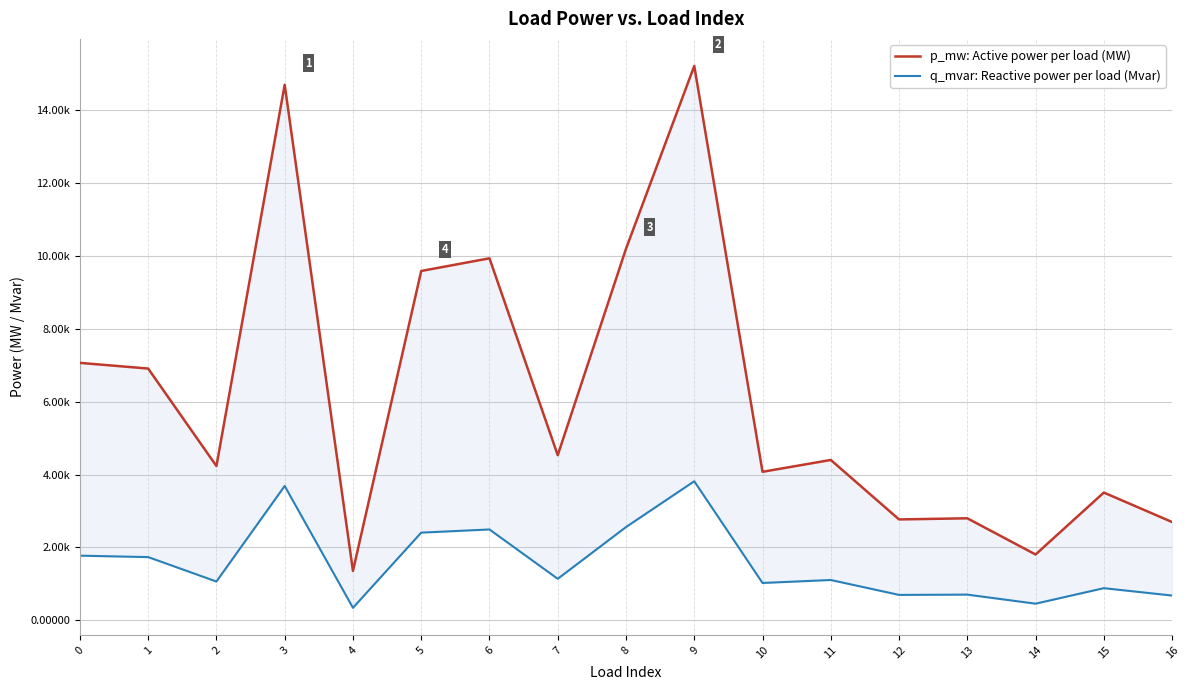

Rank the categories by q_mvar: Reactive power per load (Mvar) value from highest to lowest.

9, 3, 8, 6, 5, 0, 1, 7, 11, 2, 10, 15, 13, 12, 16, 14, 4